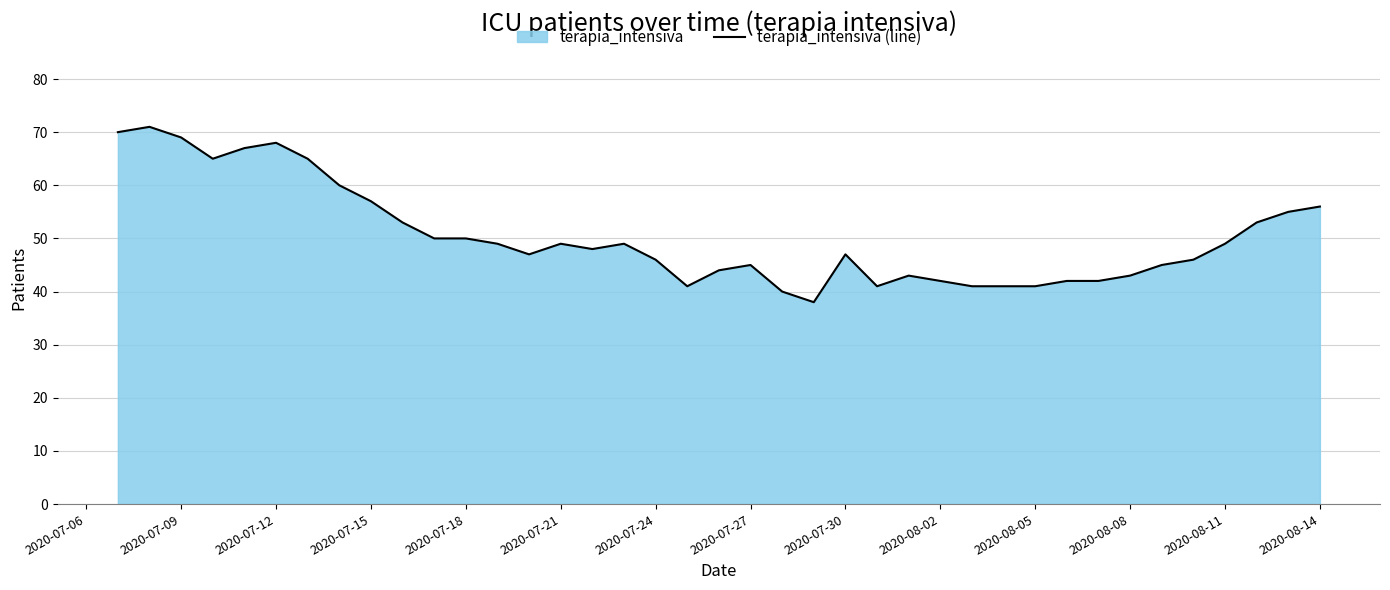

How many values are below 48?

19